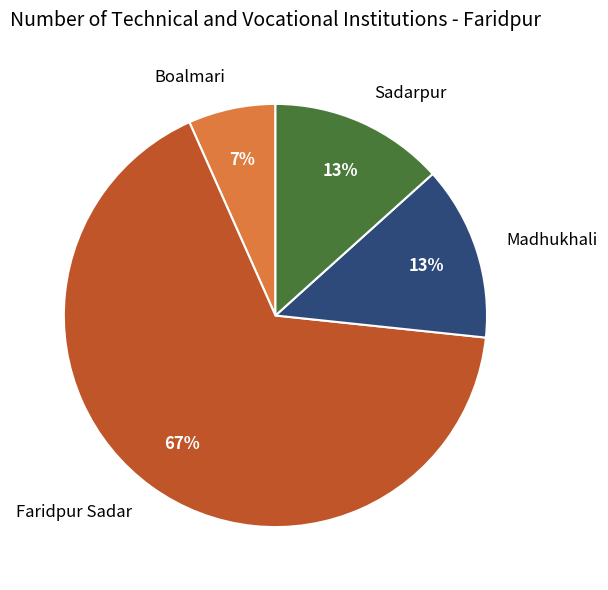

The Madhukhali slice represents 13% of the pie. True or false?

True